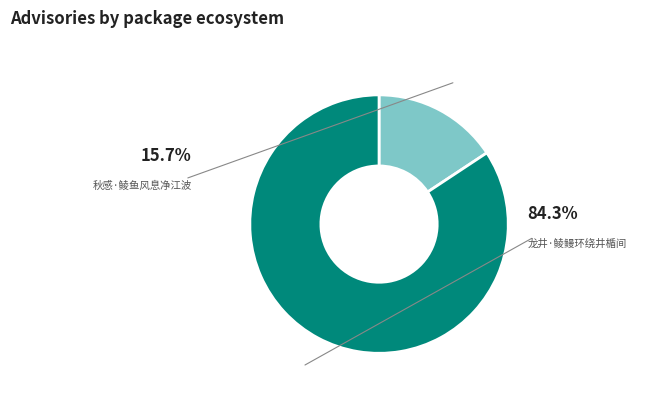

To the nearest percent, what is the difference between the largest and smallest slice percentages?

69%